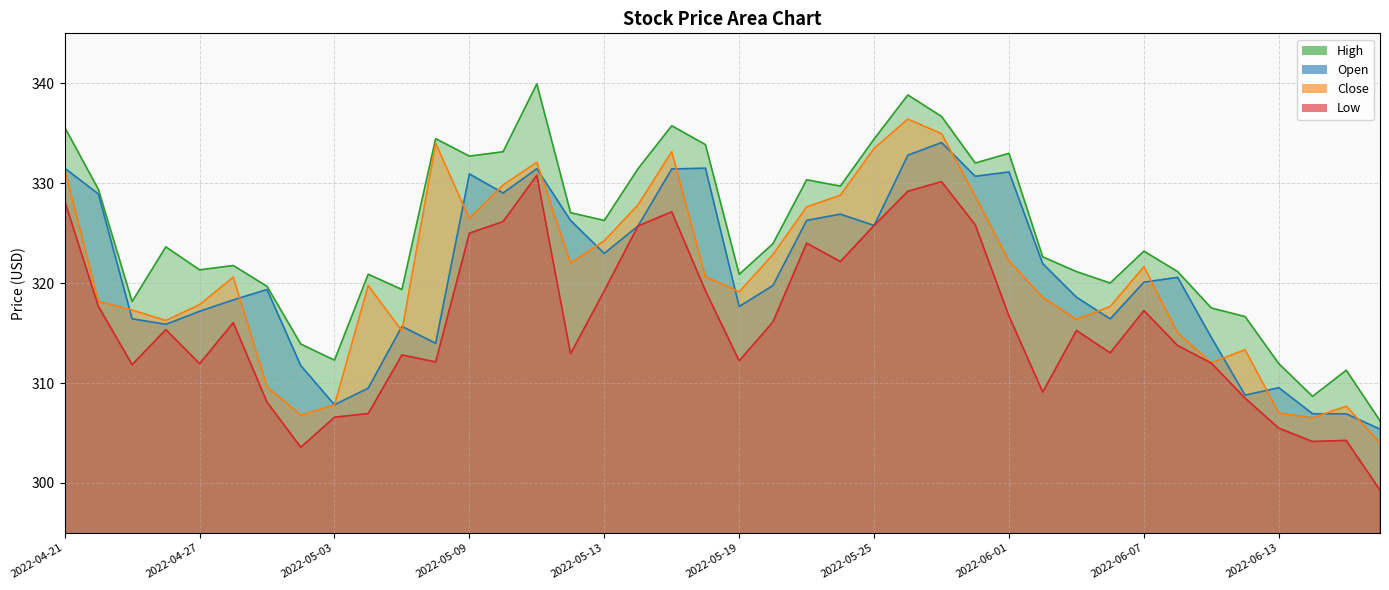

What is the label of the 25th point from the right?

2022-05-12